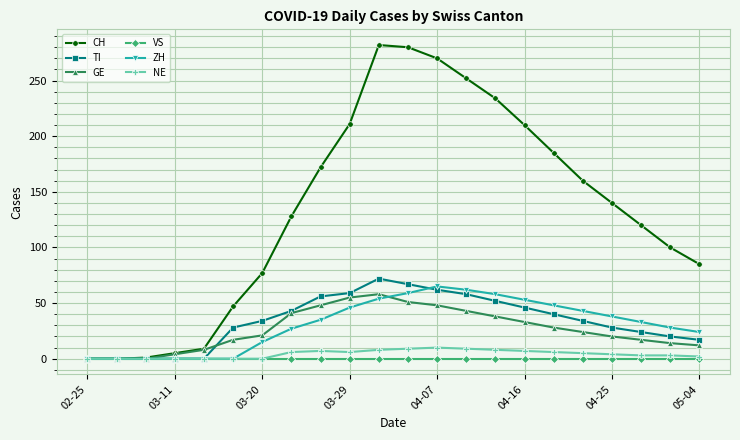

Which series has the largest total across all categories?

CH